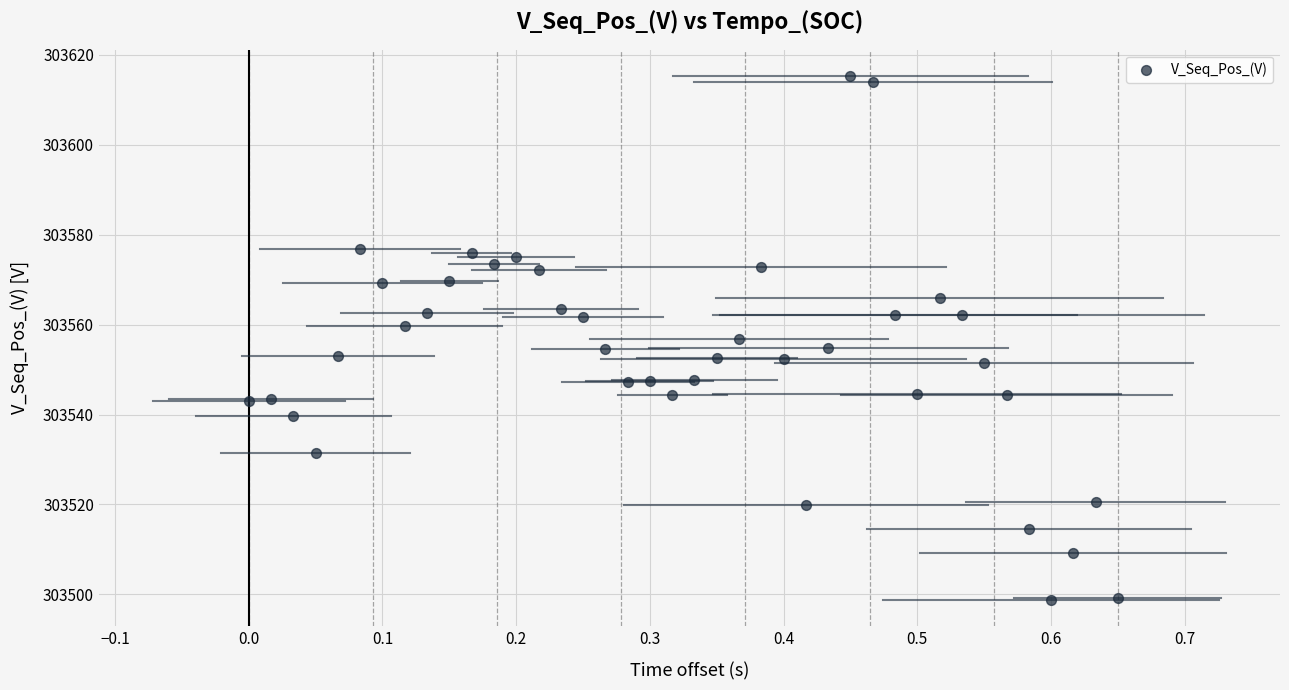

What is the range of X values (max minus min)?

0.7